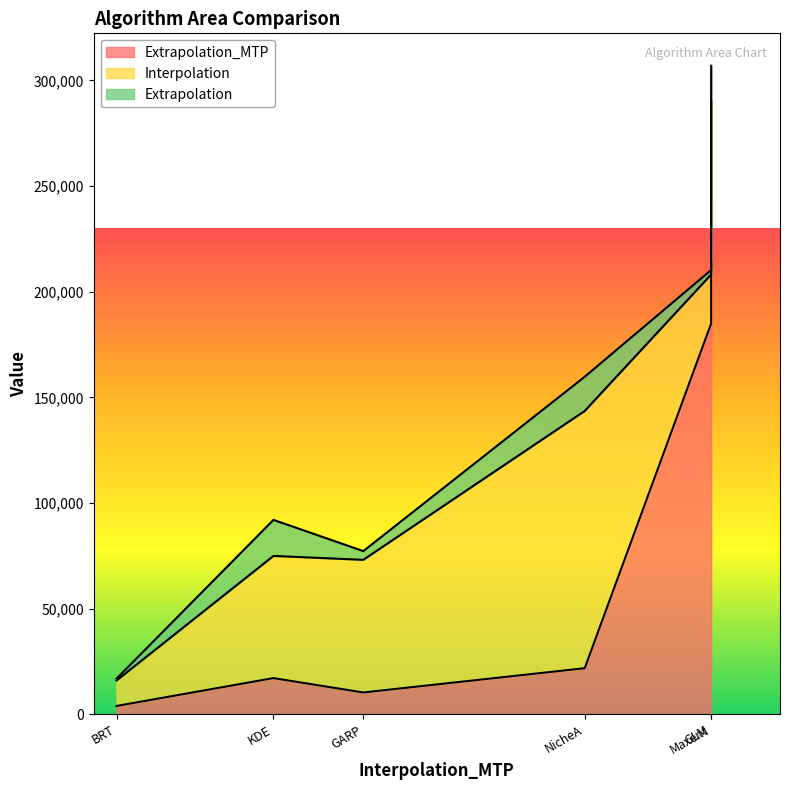

Reading right to left, extract all data points from this chart.

Extrapolation_MTP: NicheA=21747	Maxent=184896	KDE=17065	GLM=214005	BRT=3878	GARP=10259
Interpolation: NicheA=121770	Maxent=23209	KDE=57838	GLM=76150	BRT=12073	GARP=62802
Extrapolation: NicheA=16201	Maxent=2160	KDE=17065	GLM=16799	BRT=880	GARP=4125